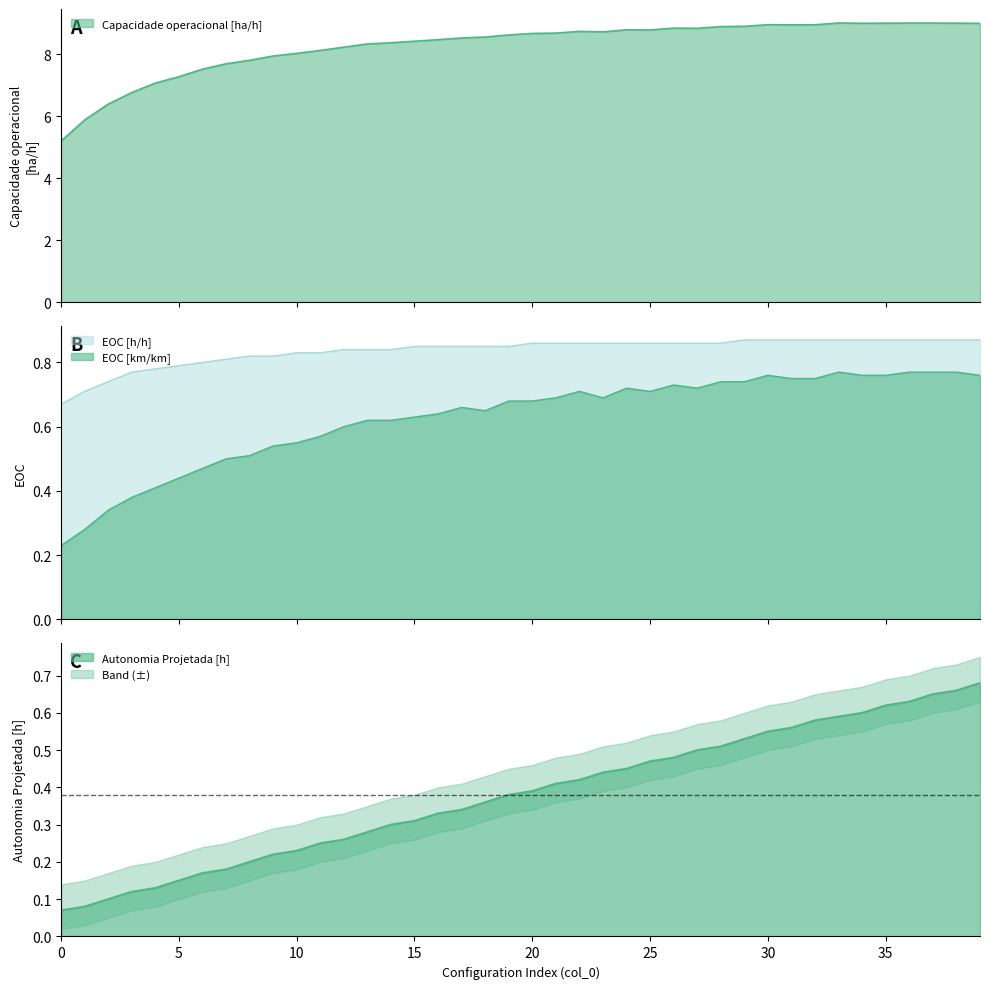

What is the value of the EOC [h/h] point at the 23rd from the left?

0.9